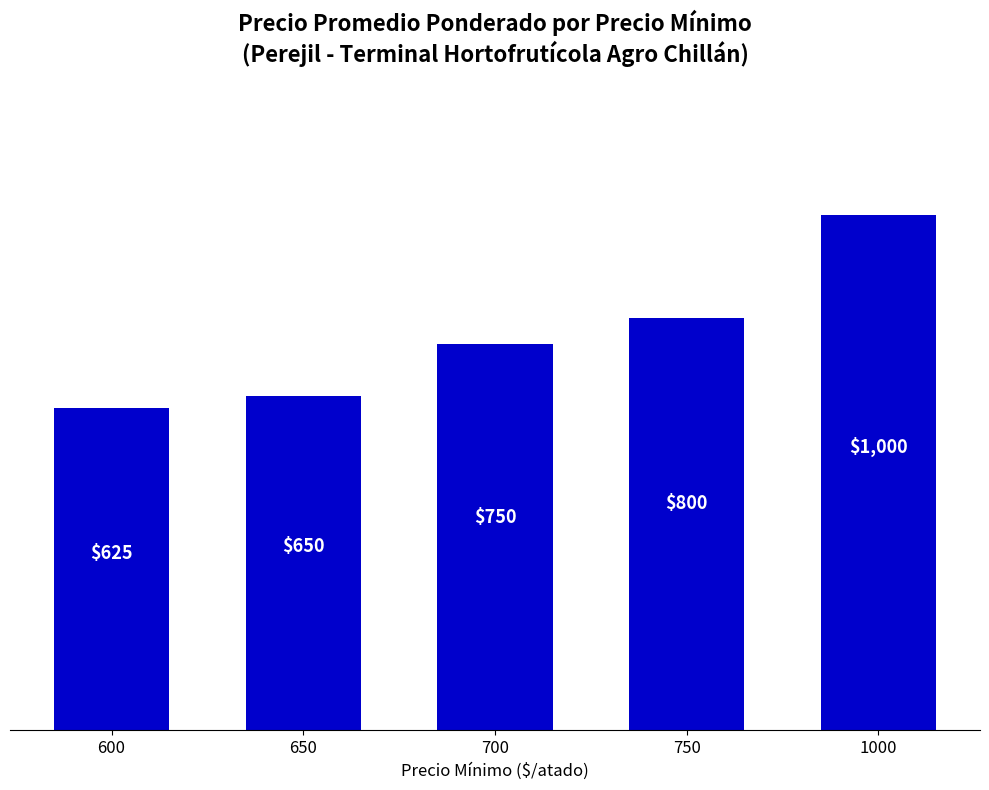

What is the minimum value shown in the chart?

625